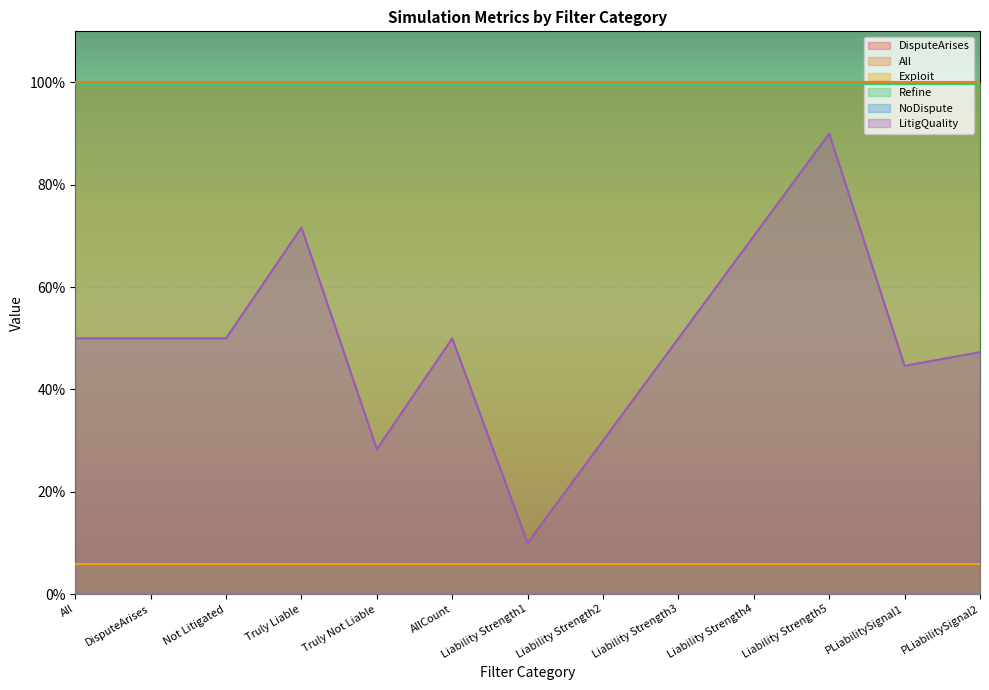

How many data points does each series have?

13